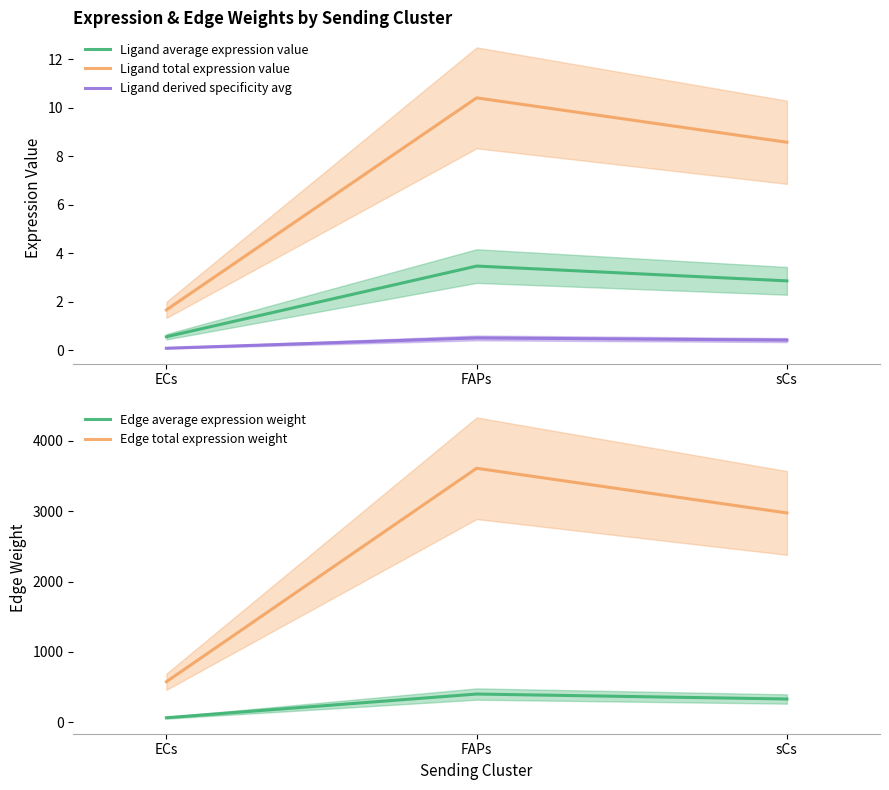

Where does the Ligand total expression value series first go above 8?

FAPs